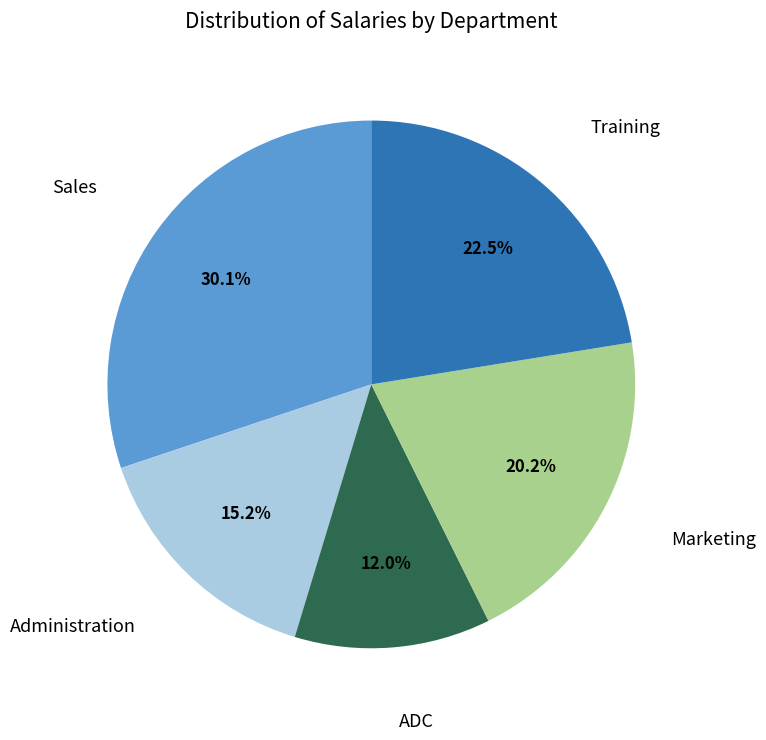

Does any single category account for the majority?

No